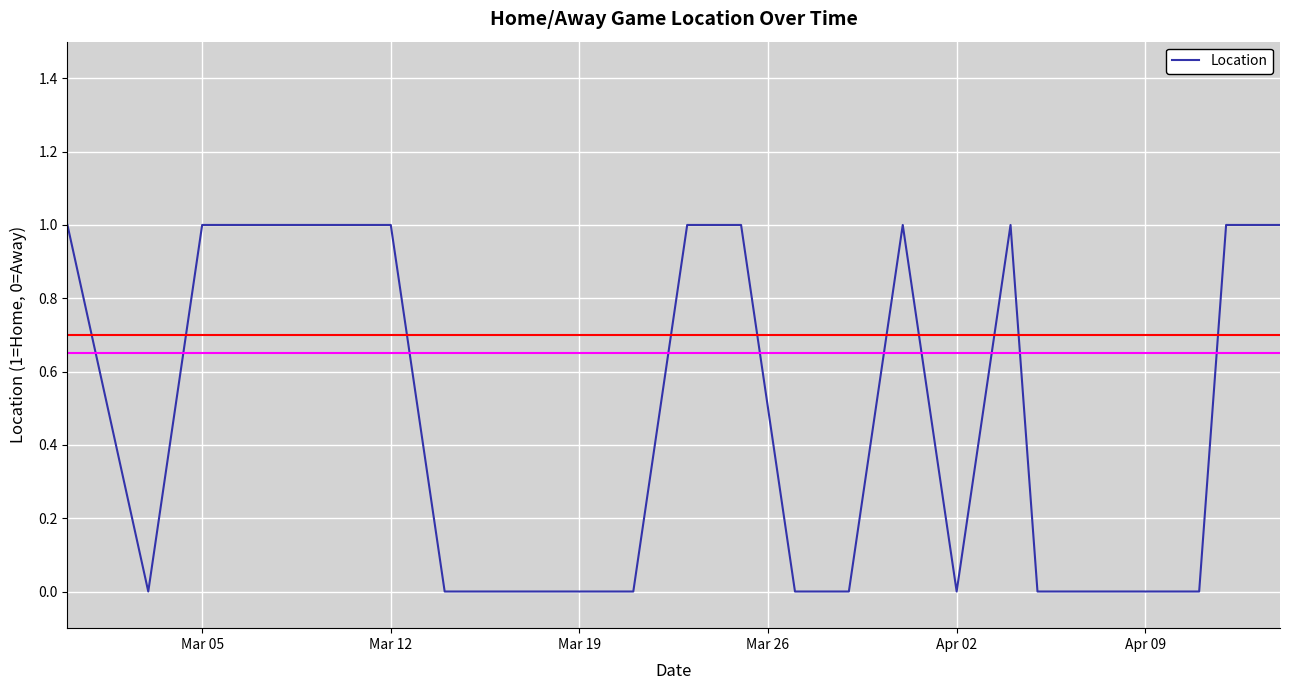

How many categories are shown in the chart?

23